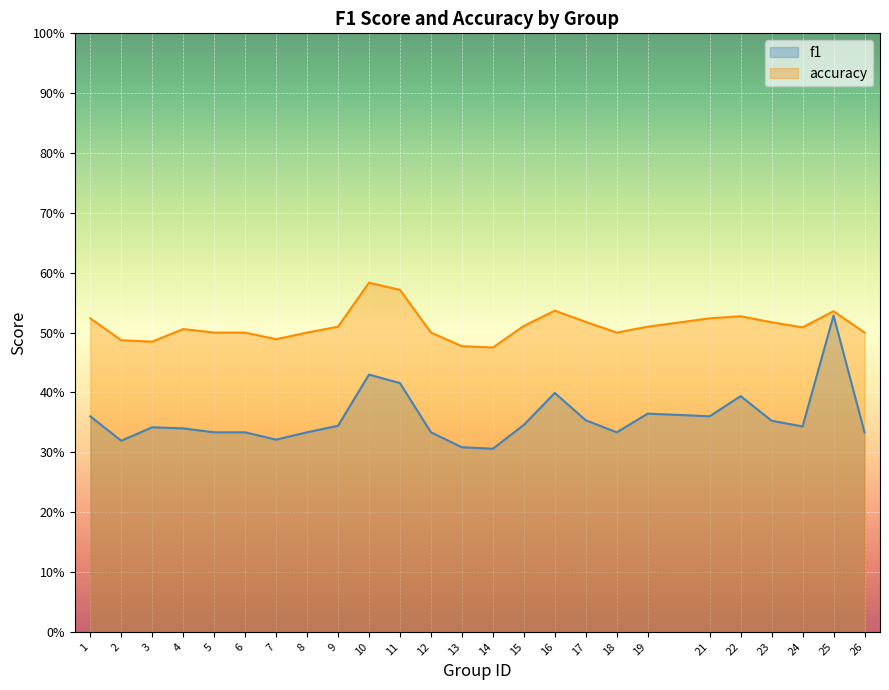

How many interior local peaks does the accuracy series have?

5